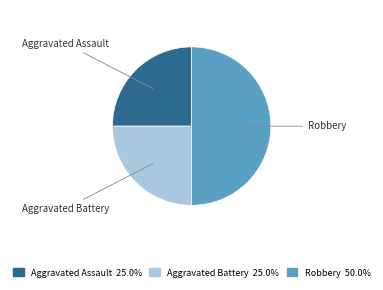

Which slice is the largest?

Robbery